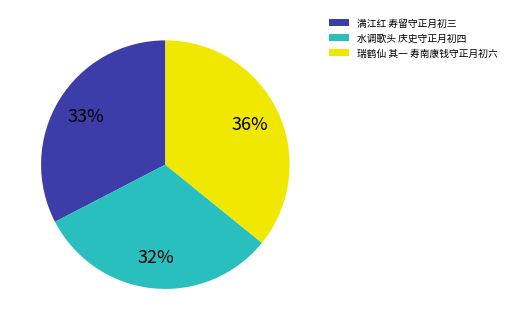

Count the number of slices in the pie.

3